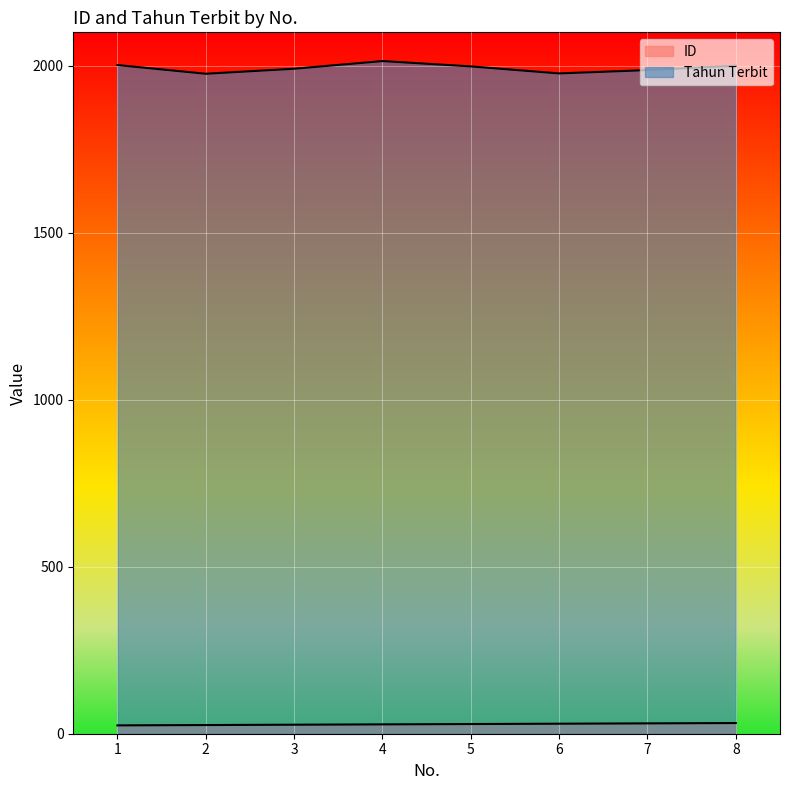

At which label is ID closest to 28?

4